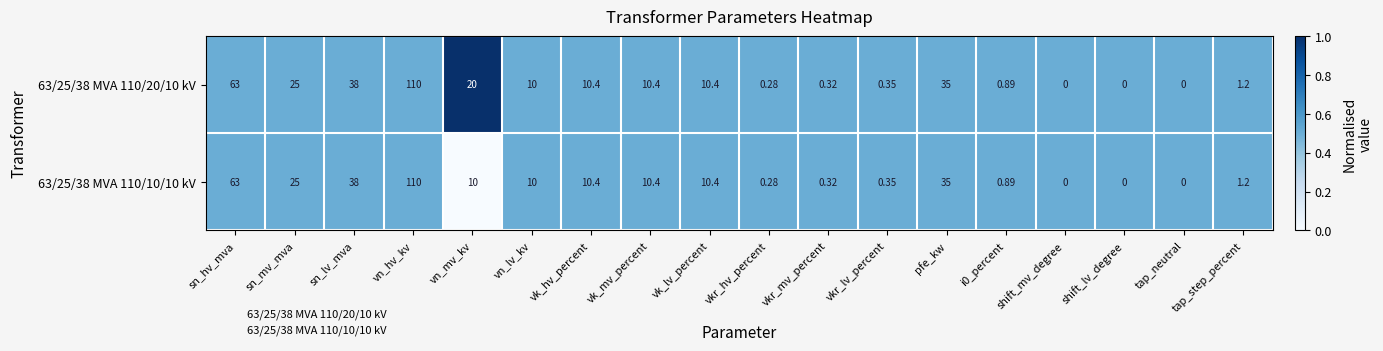

At which category is the sum across all series the highest?

vn_hv_kv